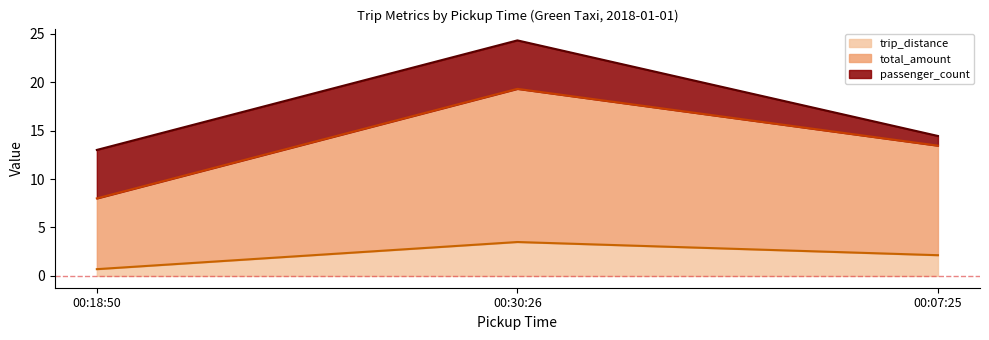

What is the total value across all series at 00:07:25?

14.4